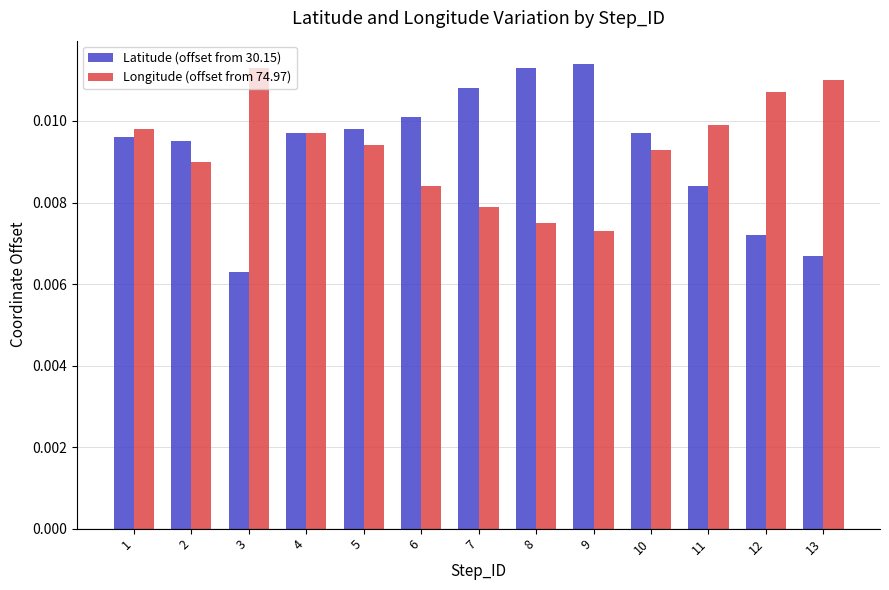

At how many categories does at least one series exceed 0?

13